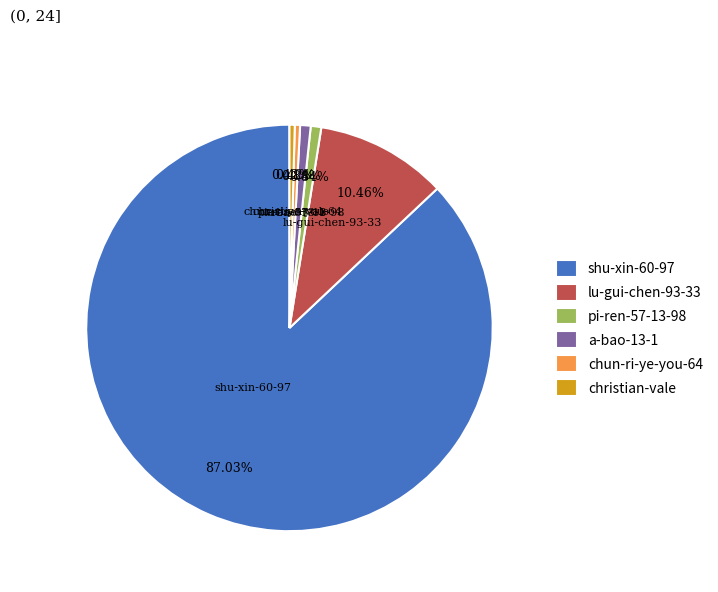

The shu-xin-60-97 slice represents 87% of the pie. True or false?

True